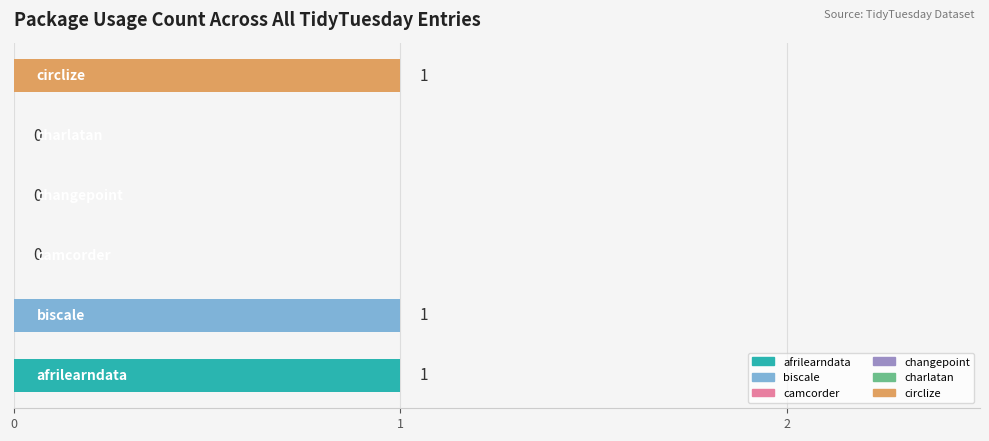

What is the sum of all values?

3